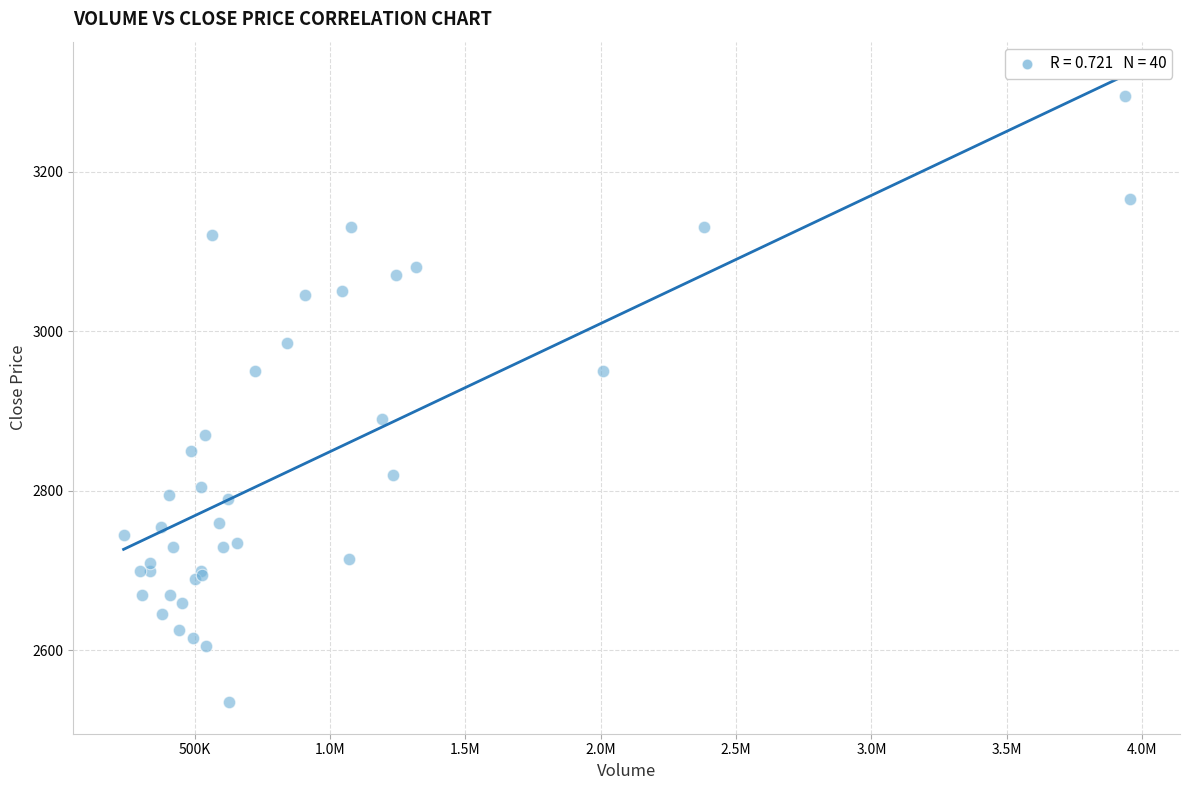

What Y value in the scatter plot is closest to 2915?

2890